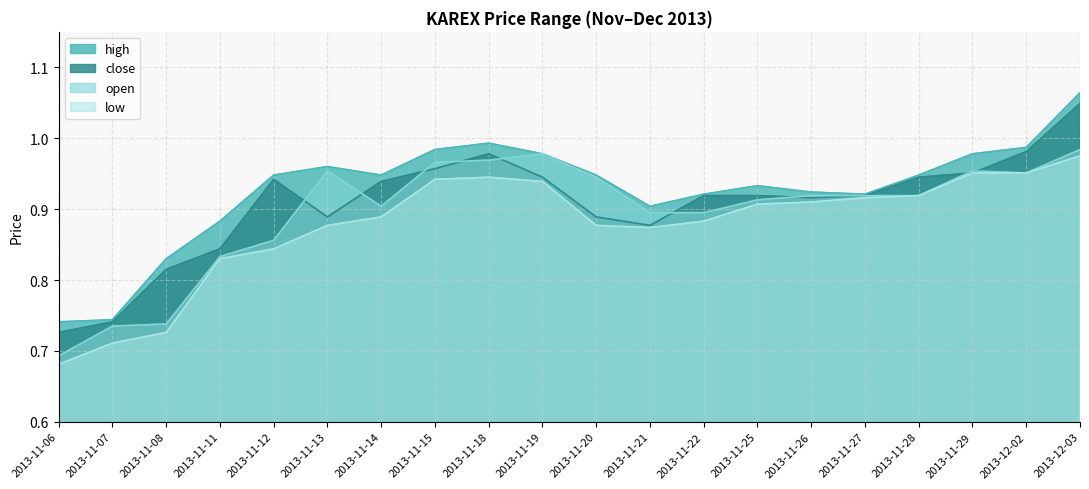

Does the chart have visible grid lines?

Yes